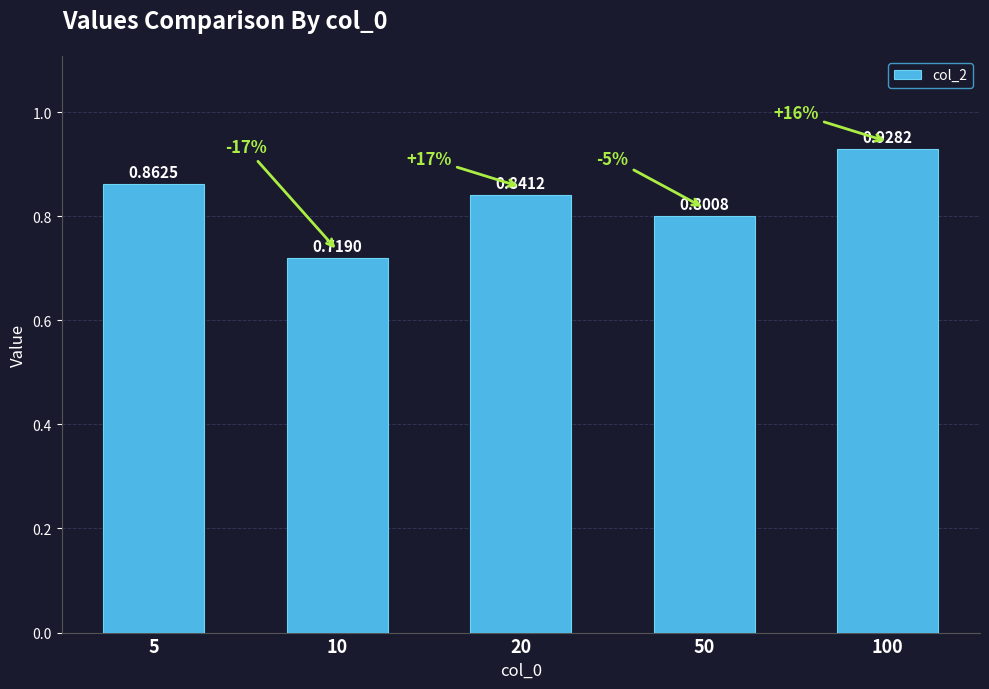

List the labels in order of value, smallest first.

10, 50, 20, 5, 100